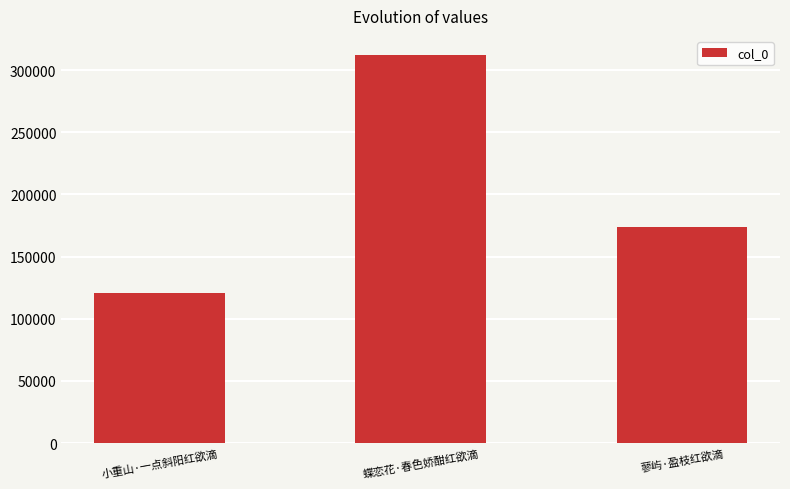

Reading left to right, extract all data points from this chart.

121020	311850	173721